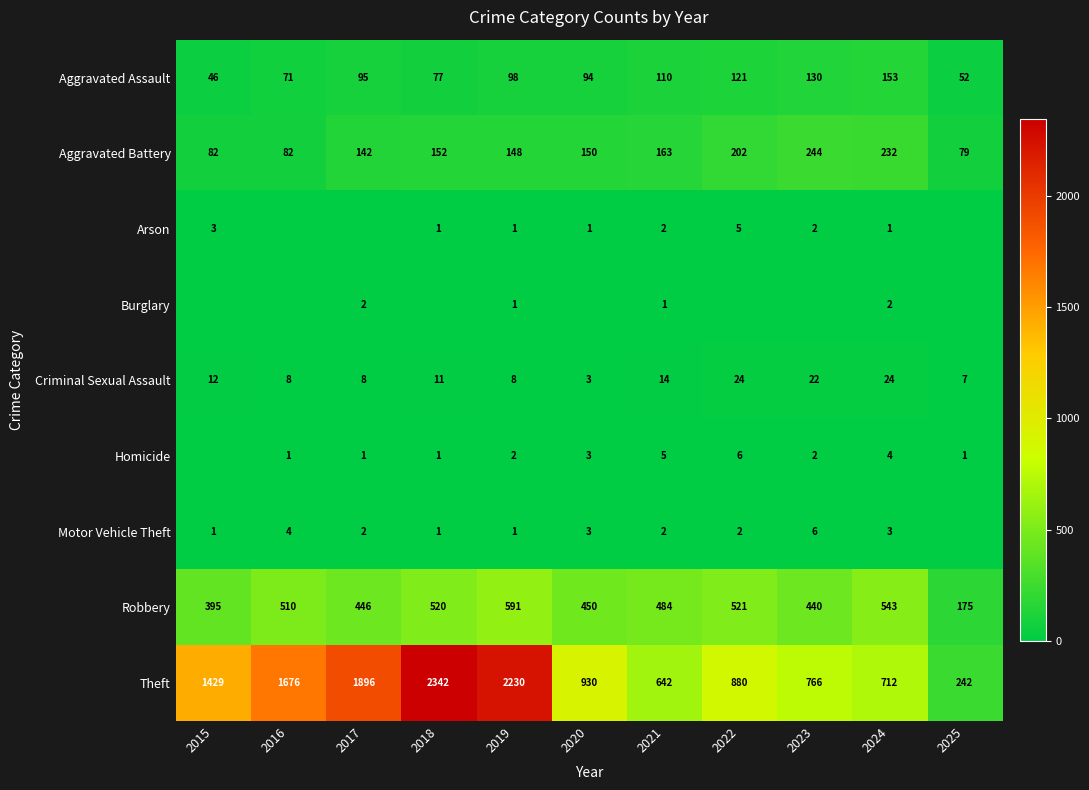

How many distinct data groups are displayed?

9